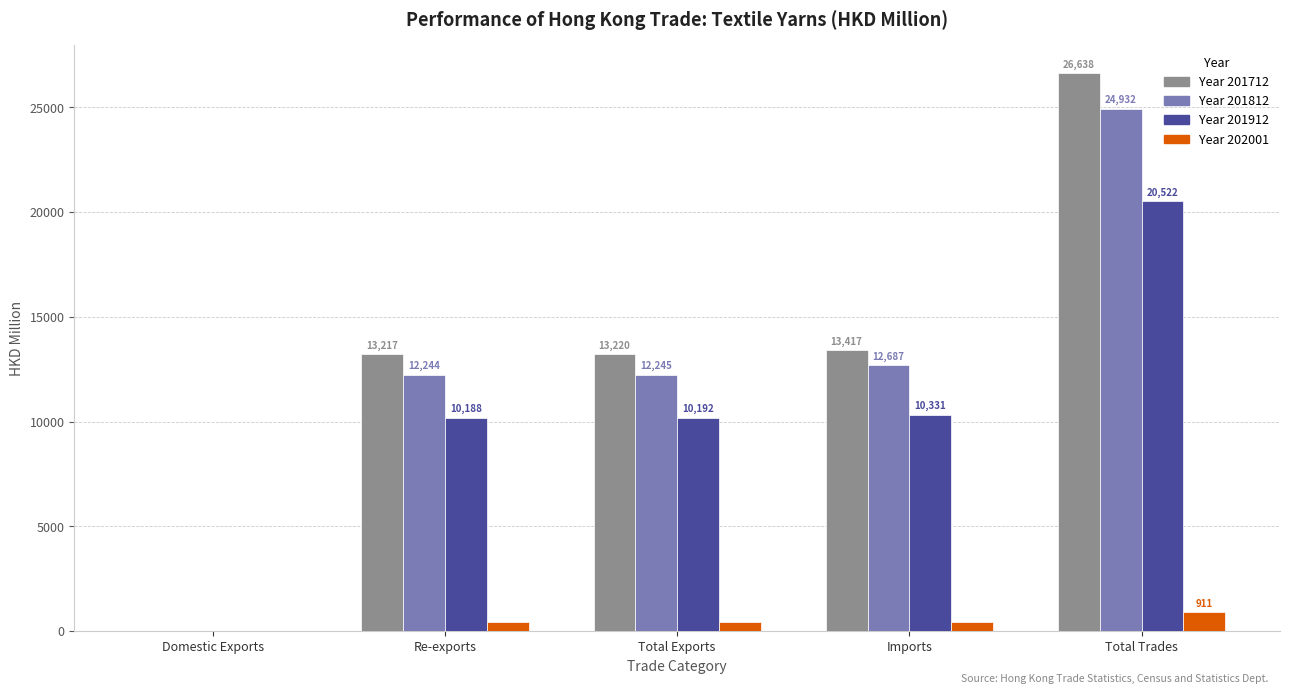

At which category is the sum across all series the highest?

Total Trades